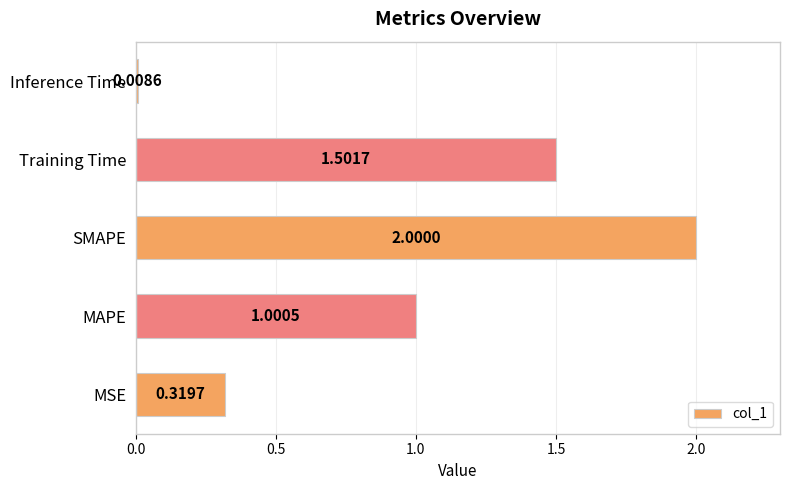

Rank the categories by value from highest to lowest.

SMAPE, Training Time, MAPE, MSE, Inference Time